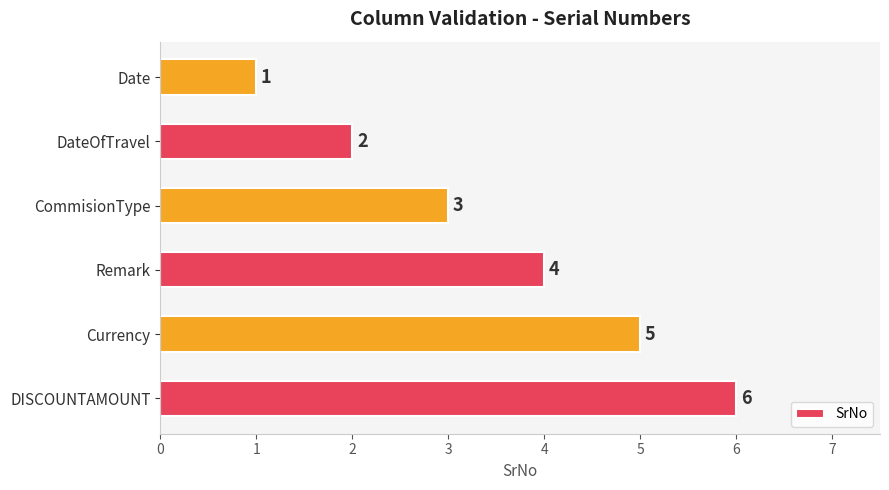

Are the bars horizontal?

Yes